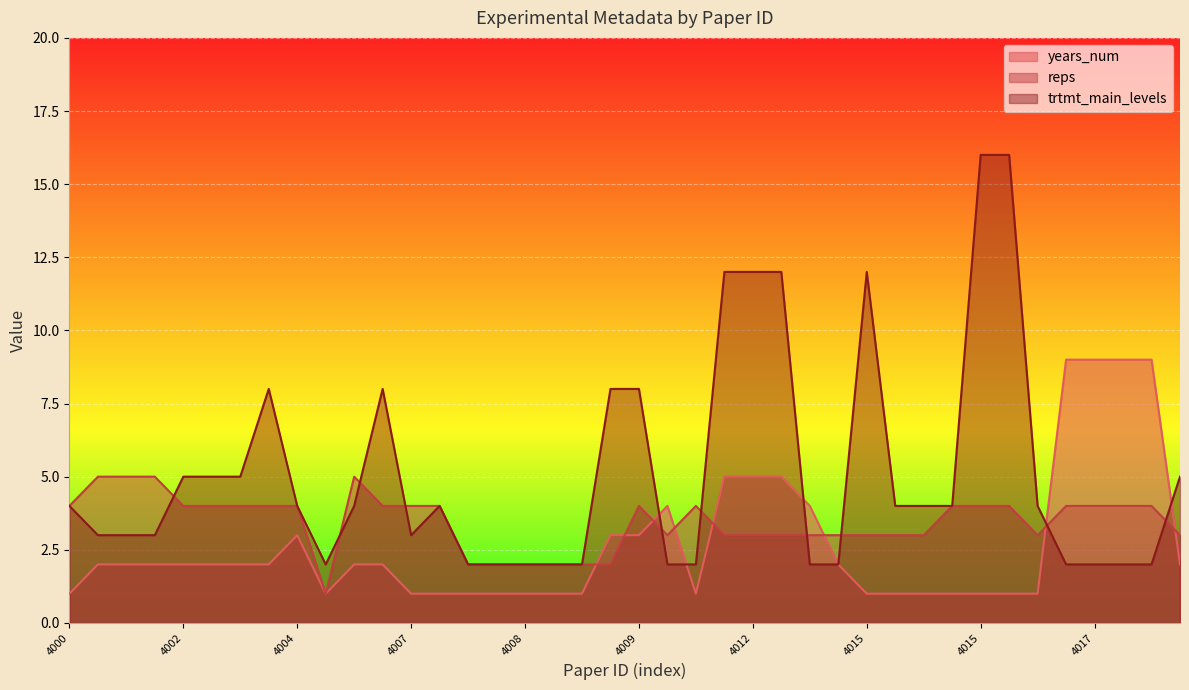

At how many categories does at least one series exceed 3?

33